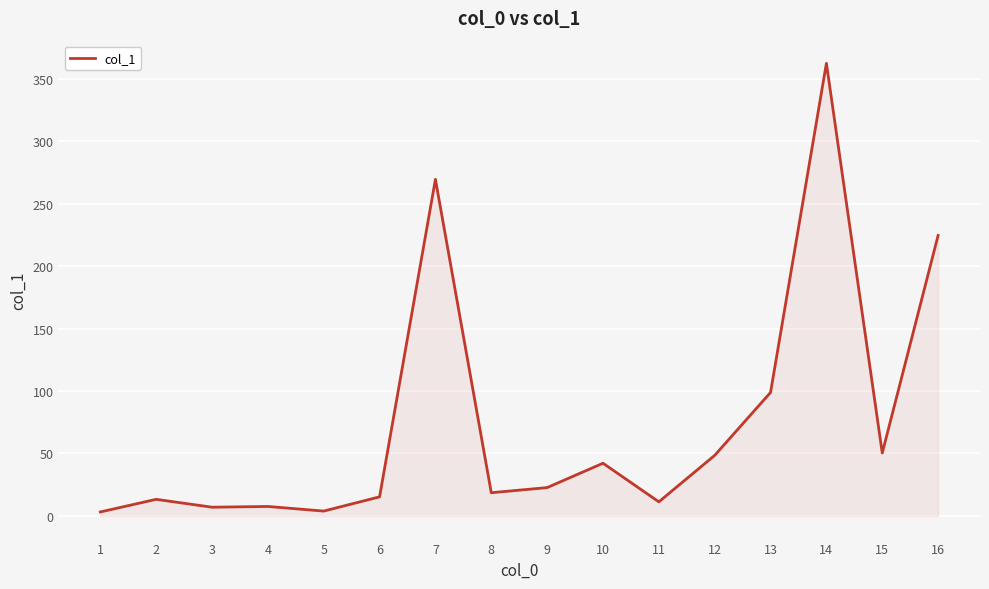

How many series are shown in this chart?

1